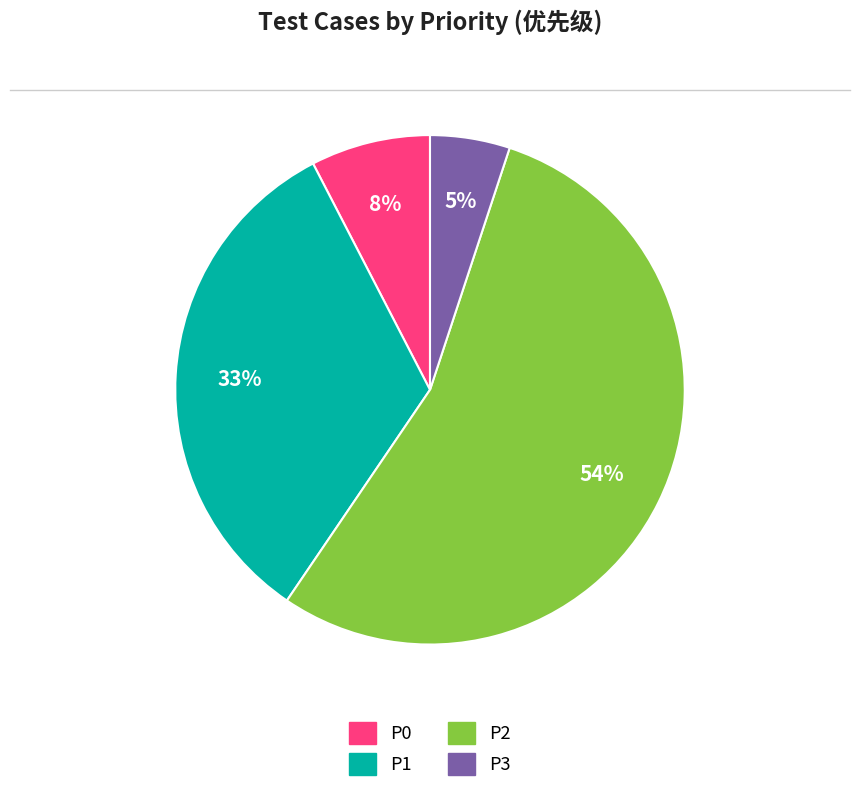

Is it true that P1 is 33% of the pie?

True